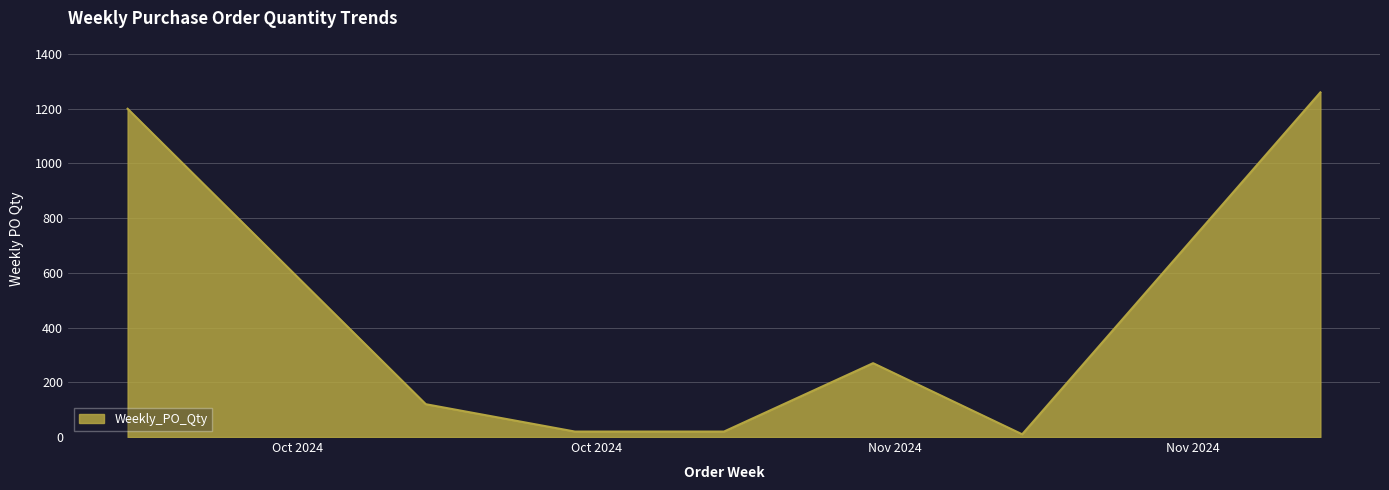

True or false: the data has more than 0 interior local peaks.

True